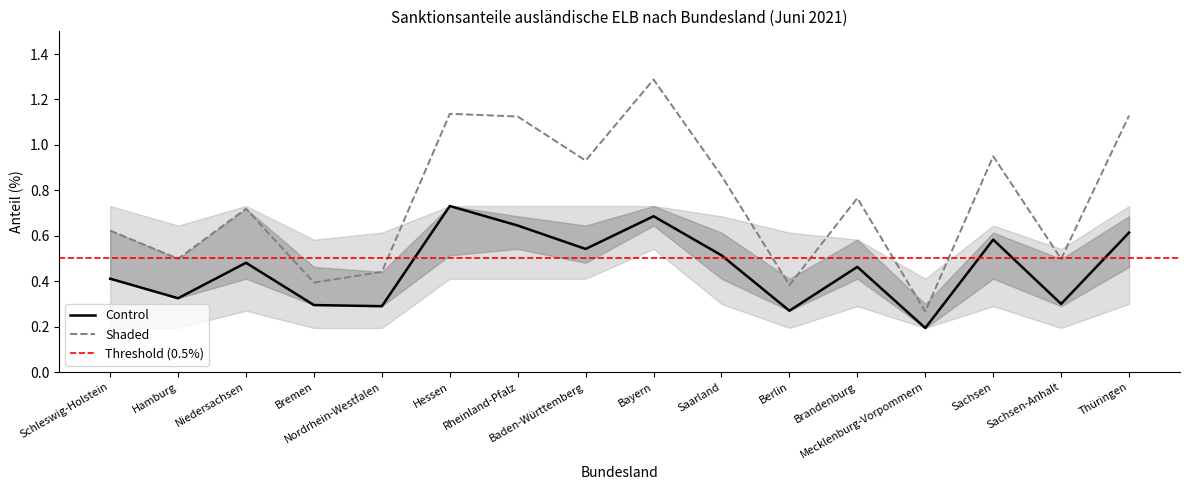

How many lines are shown in the chart?

2